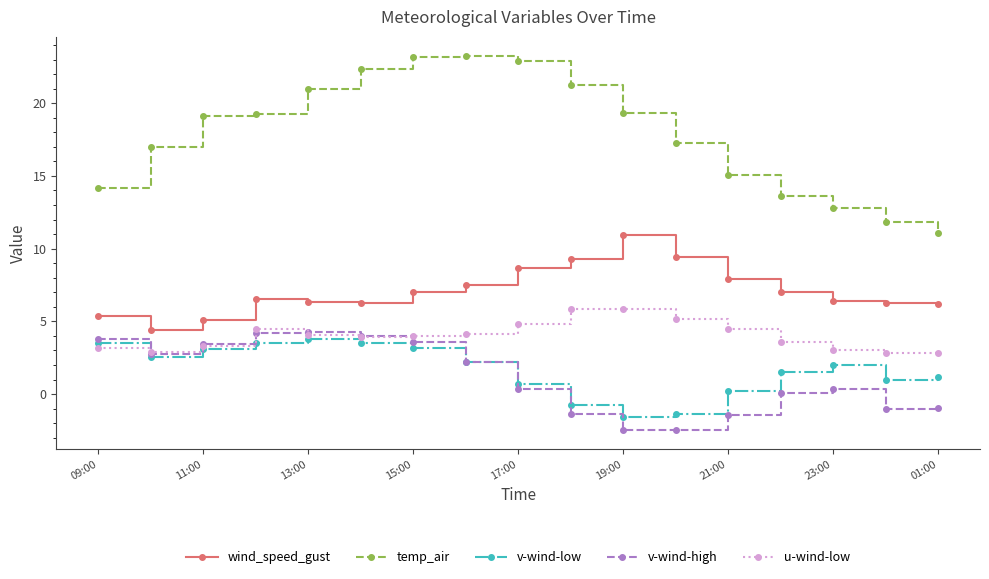

What is the value of the v-wind-high point at the 4th from the left?

4.2